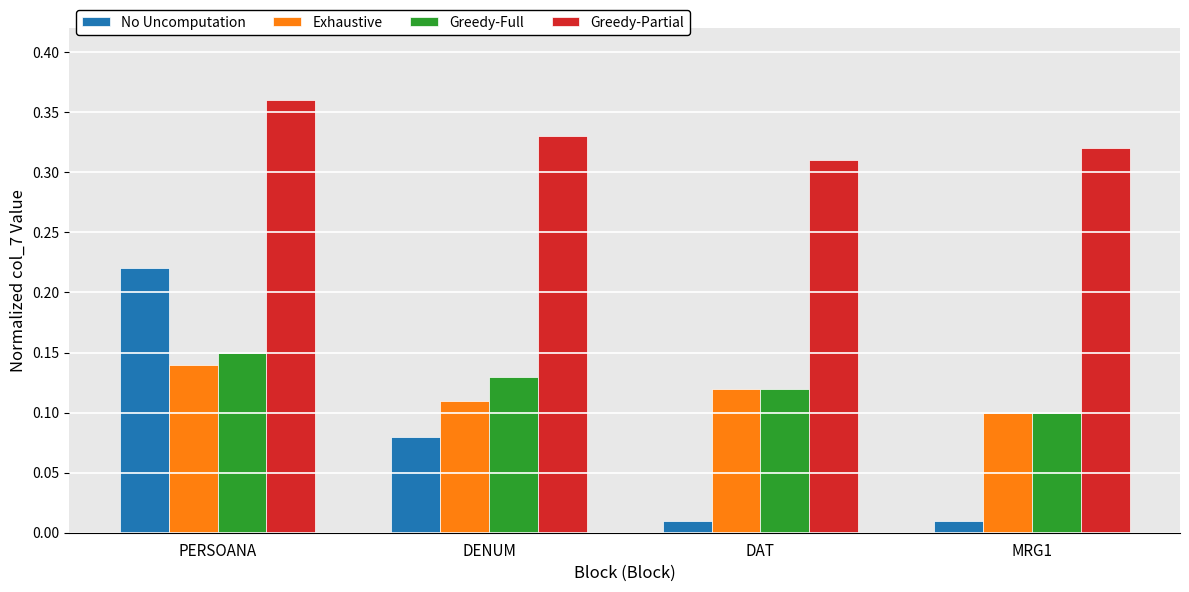

How many bars are there in total?

16